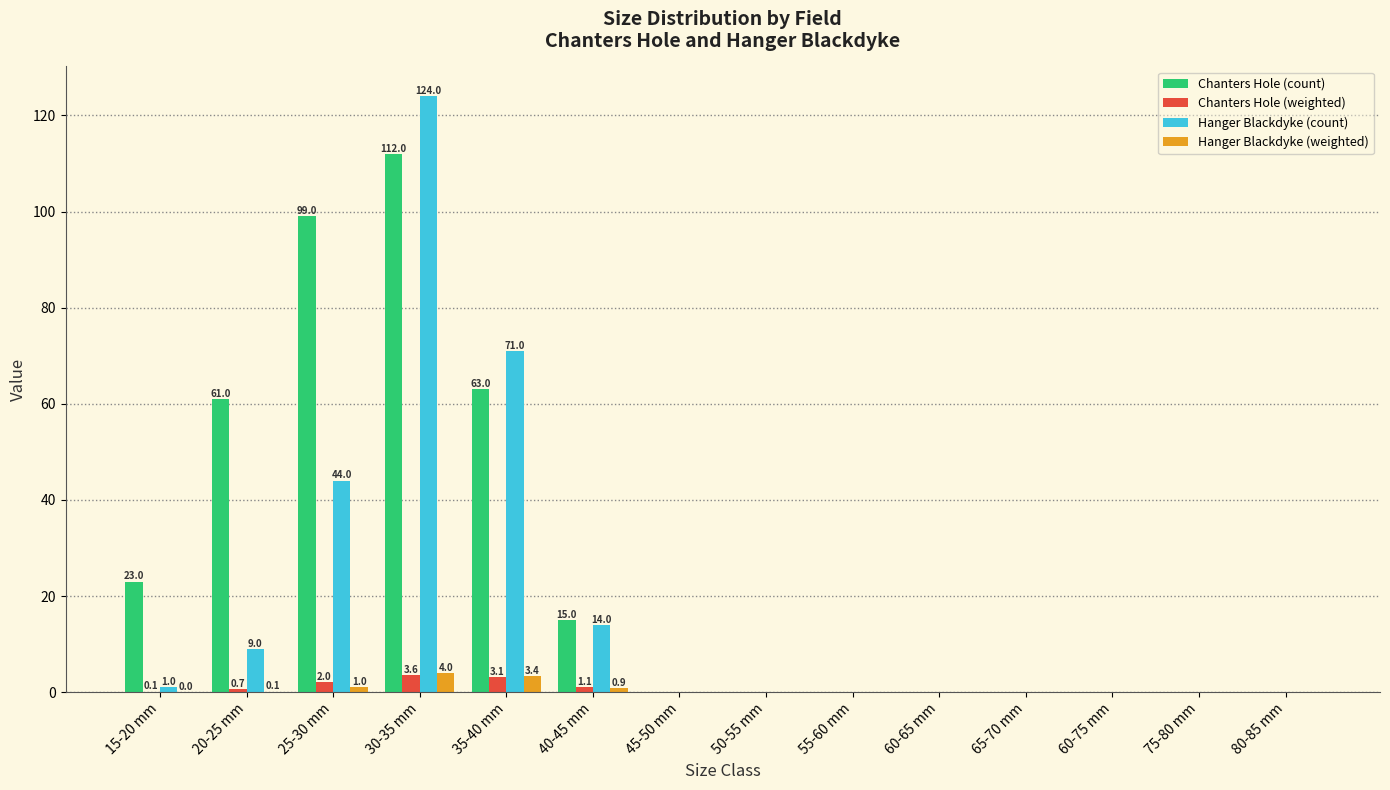

Between 35-40 mm and 60-65 mm, which series saw the biggest shift?

Hanger Blackdyke (count)